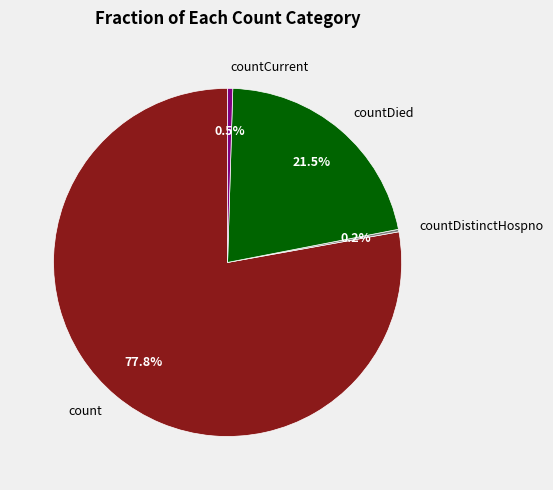

Between countDied and count, which is larger?

count